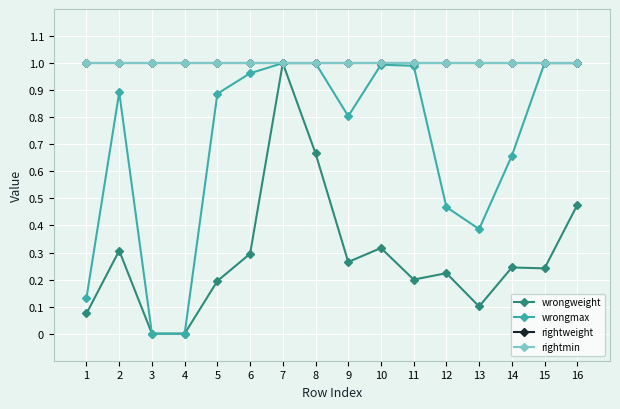

At which category does wrongweight reach its first local valley?

9